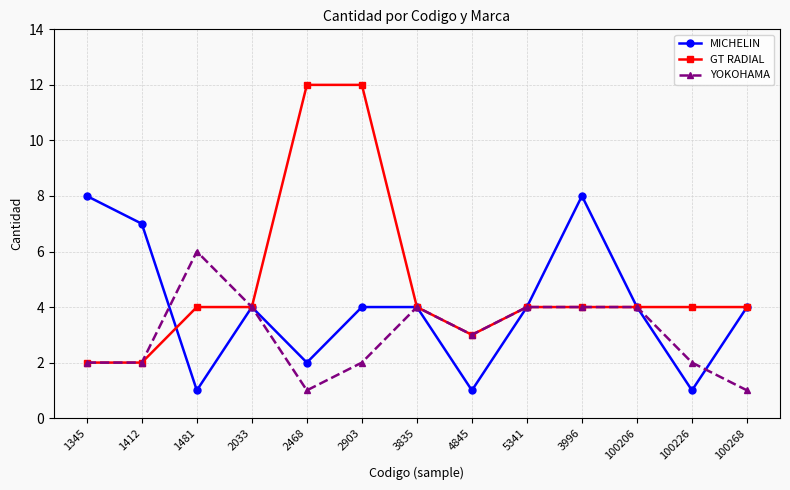

Rank the series by their average value, from highest to lowest.

GT RADIAL, MICHELIN, YOKOHAMA